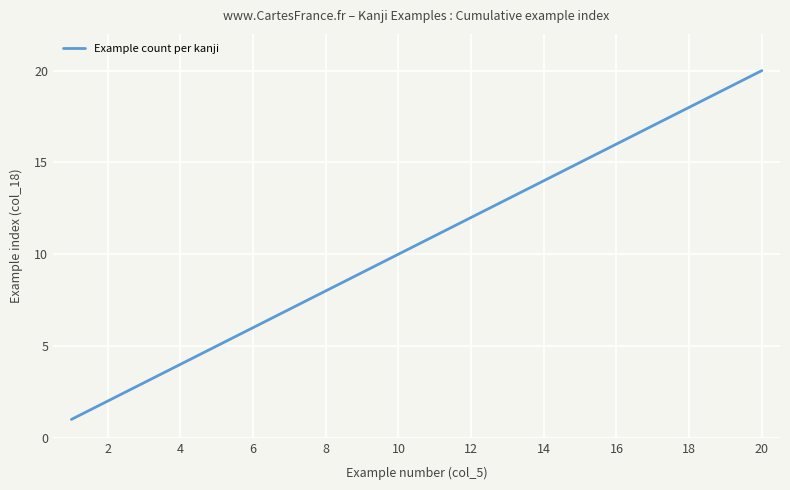

What is the difference between the maximum and minimum values?

19